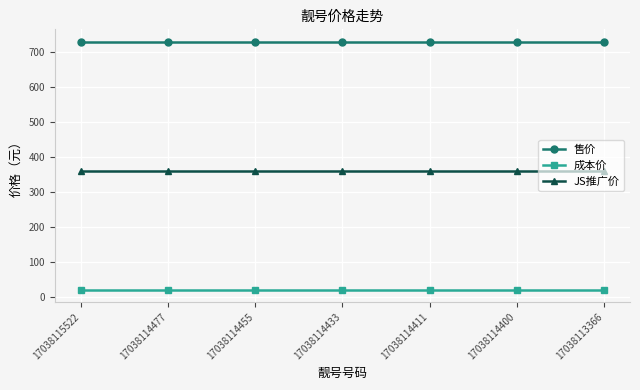

The 成本价 series shows 20 at 17038114411. True or false?

True